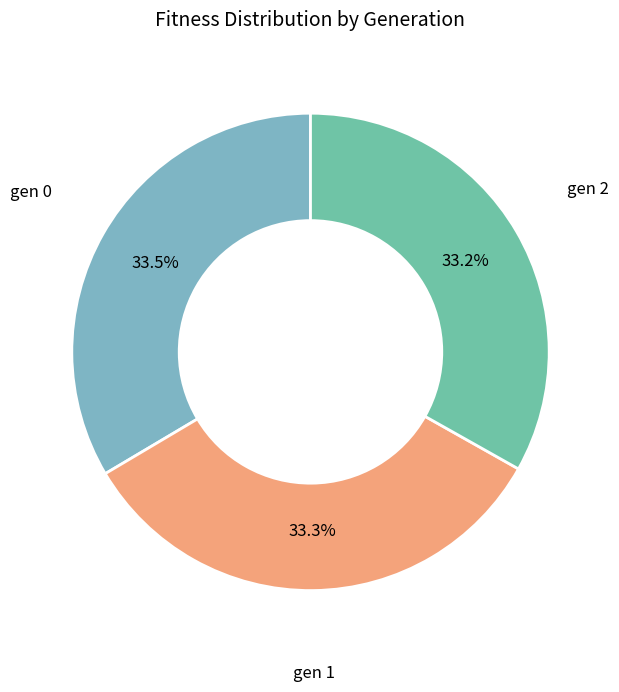

How many segments does this pie chart have?

3